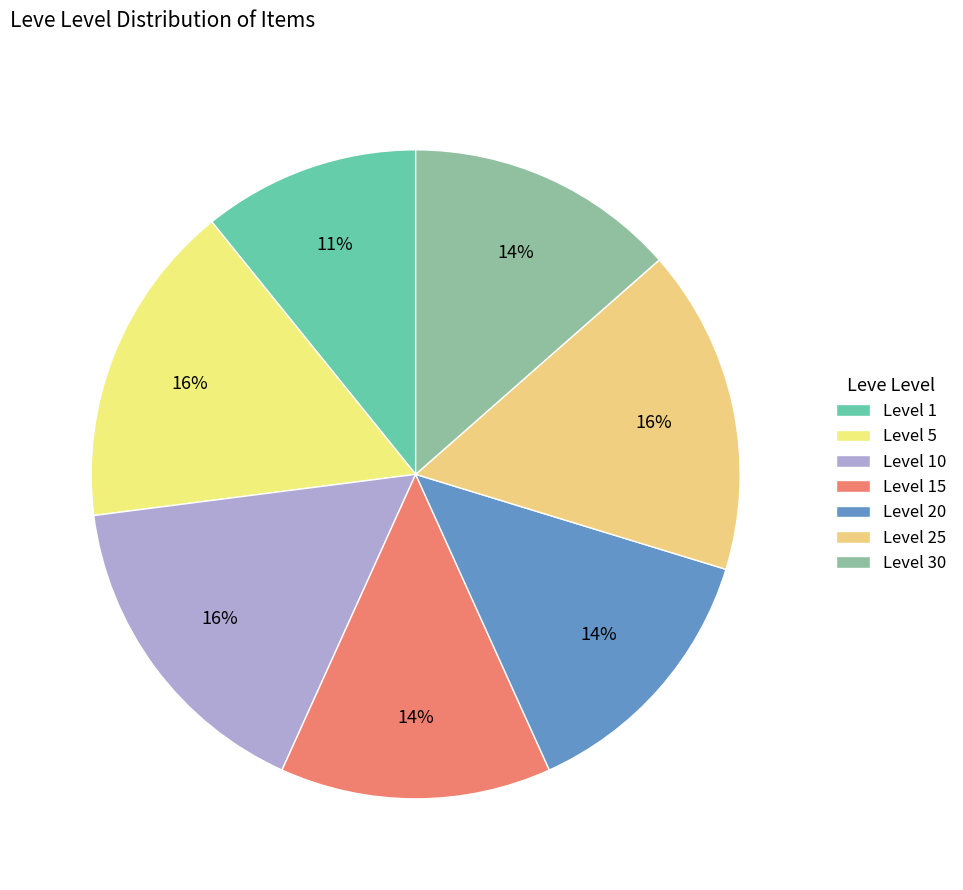

What is the change in value from Level 10 to Level 30?

-1